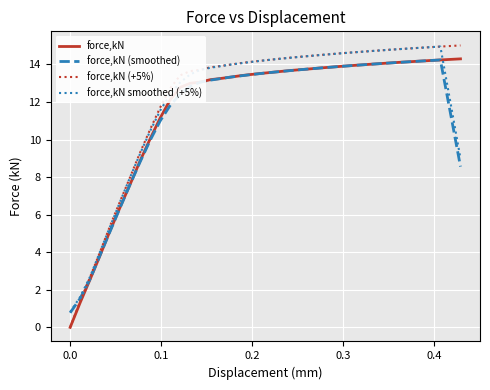

Count the number of categories in the chart.

40